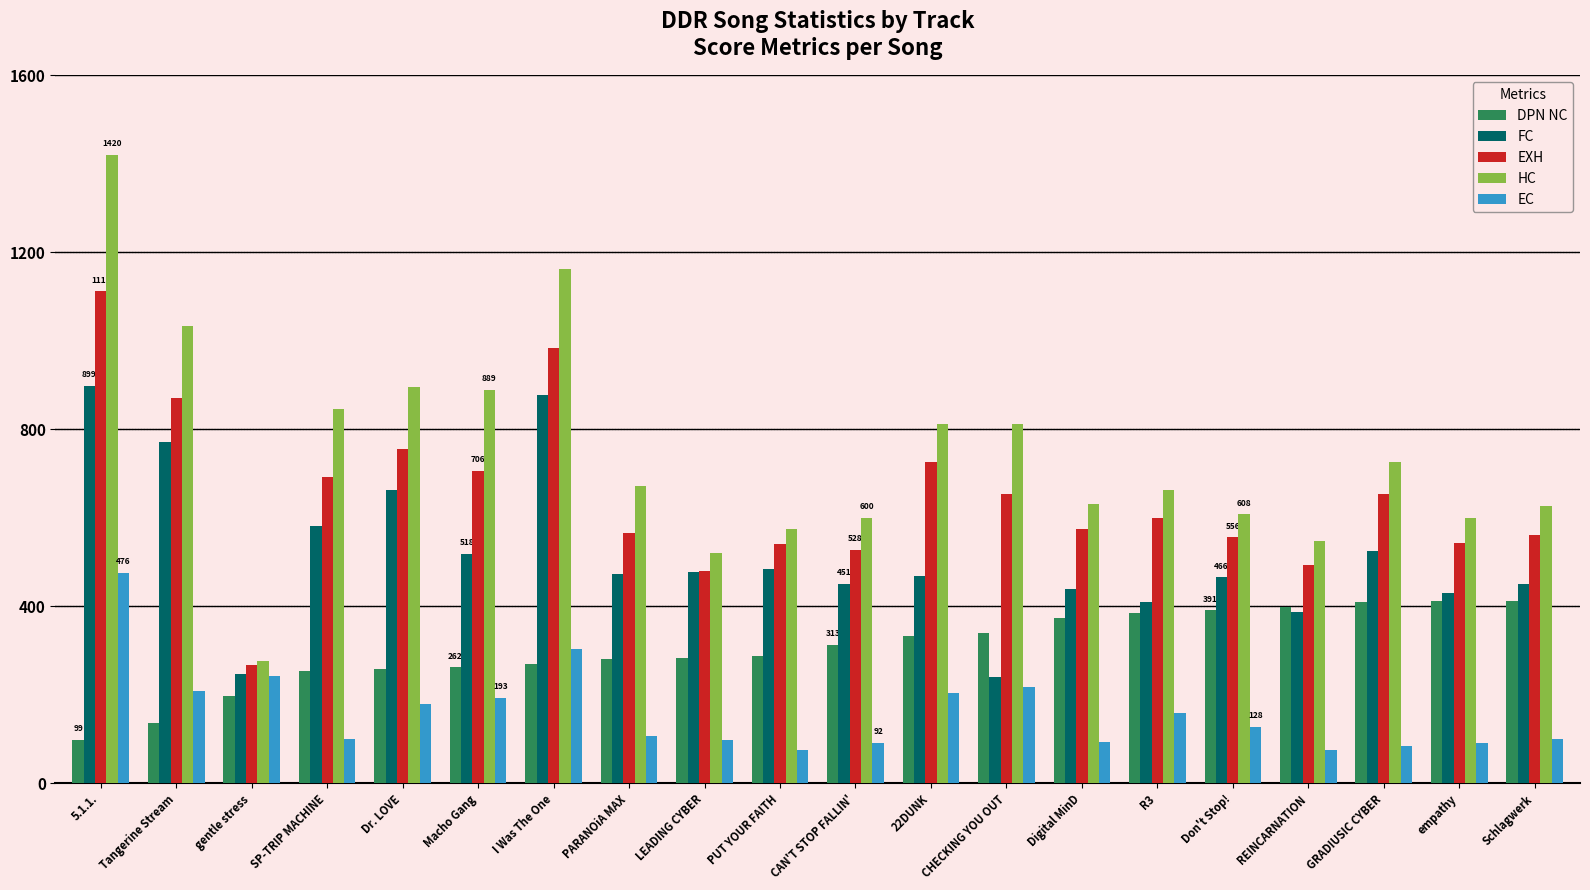

Read the DPN NC value at empathy.

411